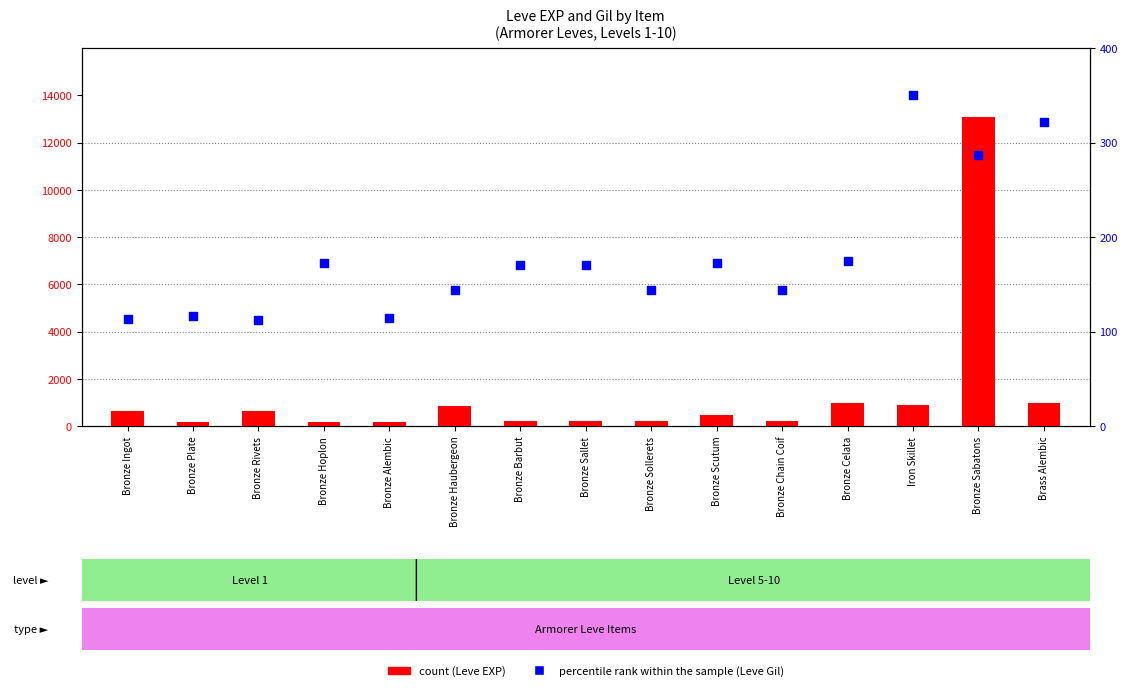

What is the total value across all series at Bronze Rivets?

742